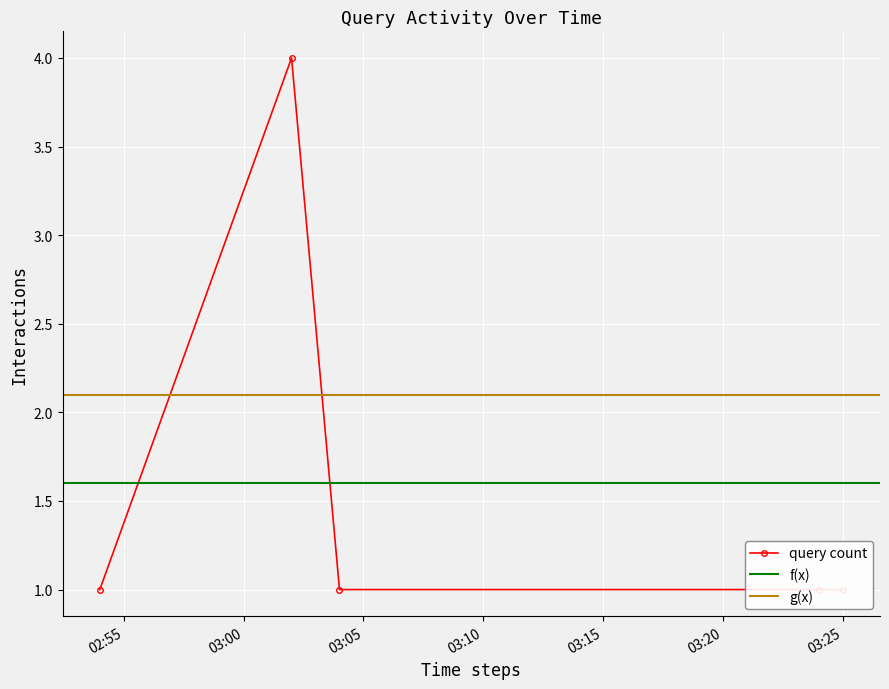

Does the chart display data point markers on the line(s)?

Yes